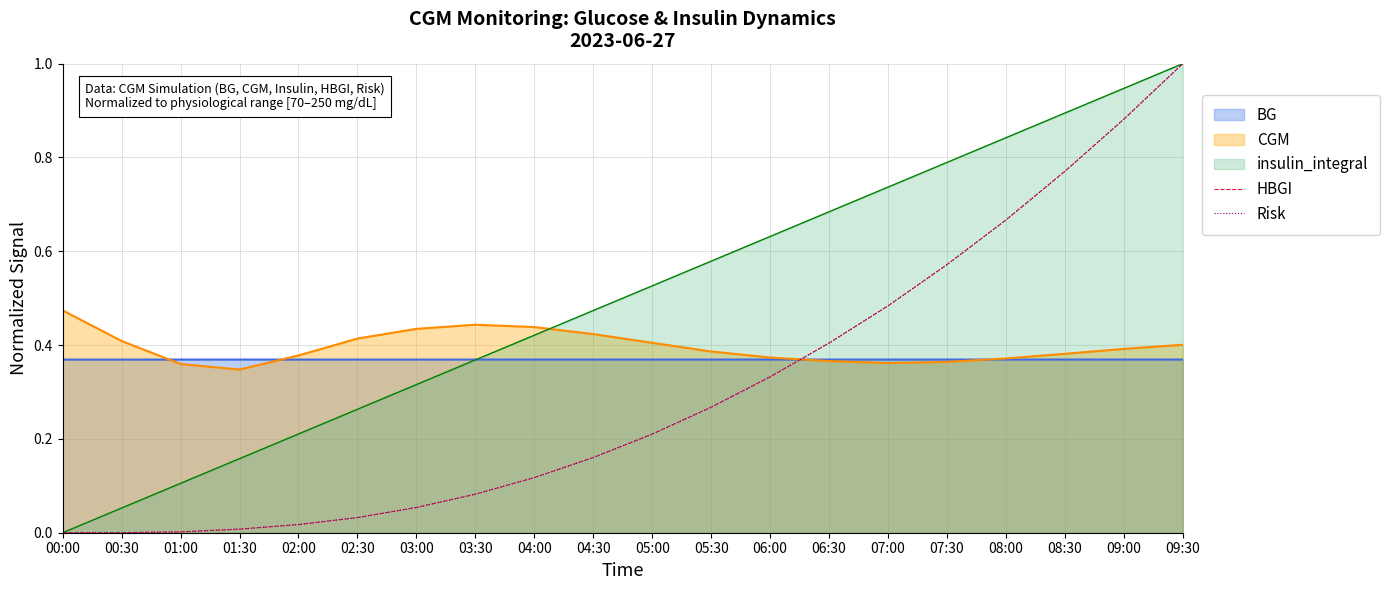

What is the label of the 19th point from the right?

00:30